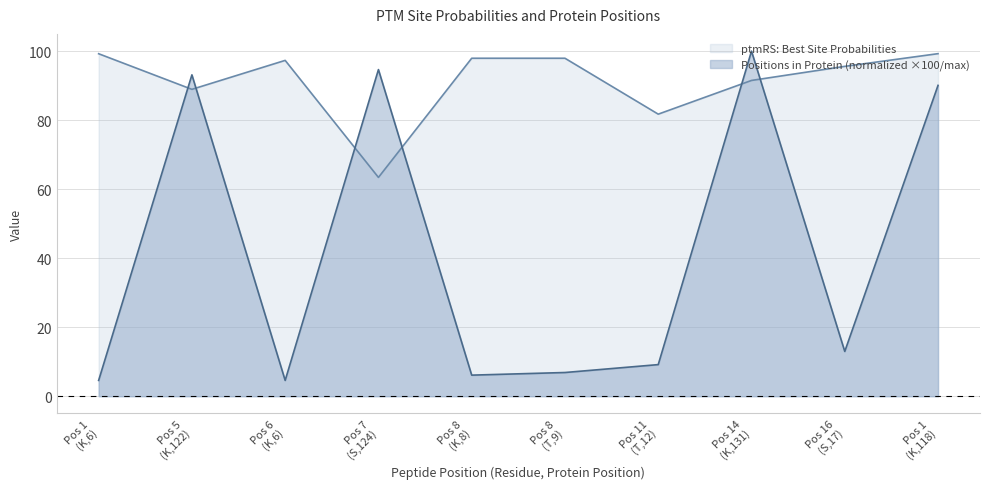

At how many categories does at least one series exceed 56?

10